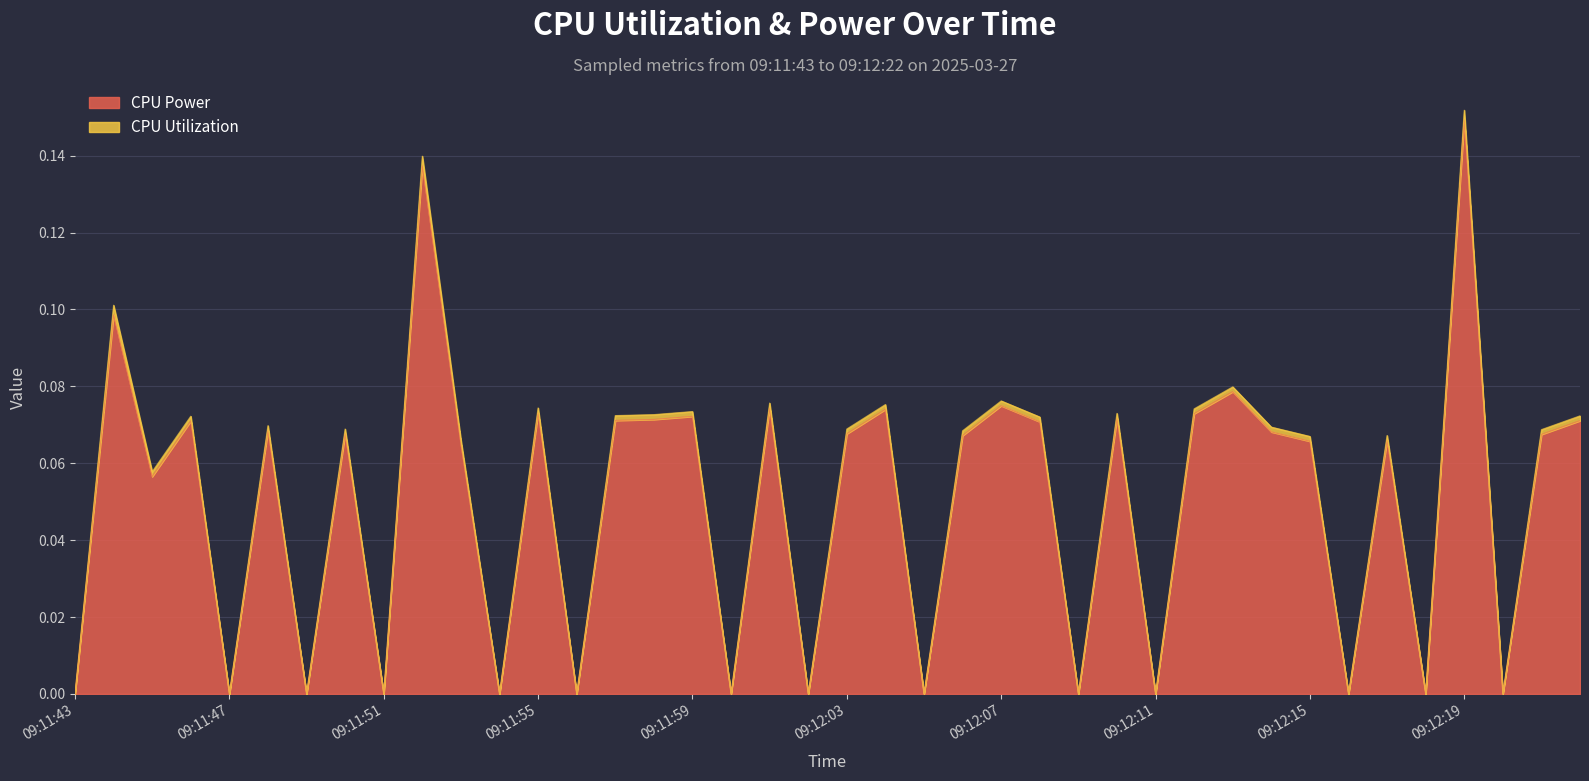

Where is CPU Power nearest to the value 0?

09:11:43